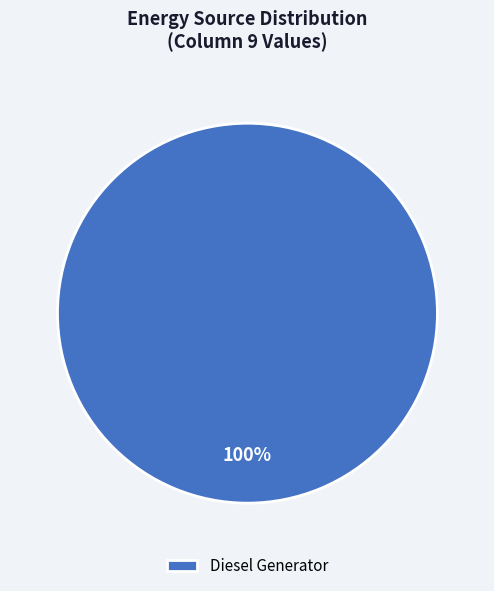

Is it true that Diesel Generator is 89% of the pie?

False